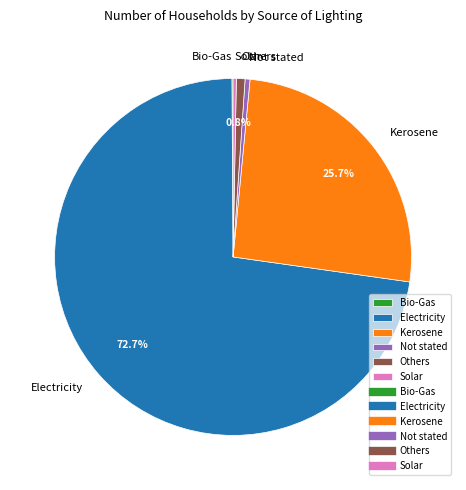

Is Electricity the majority of the pie?

Yes